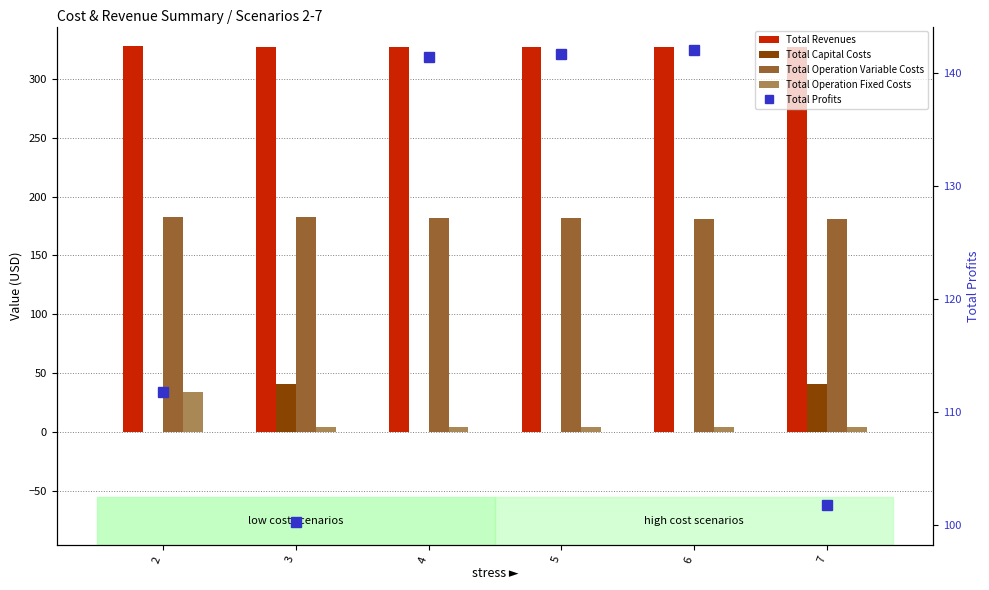

Rank the categories by Total Capital Costs value from lowest to highest.

2, 4, 5, 6, 3, 7